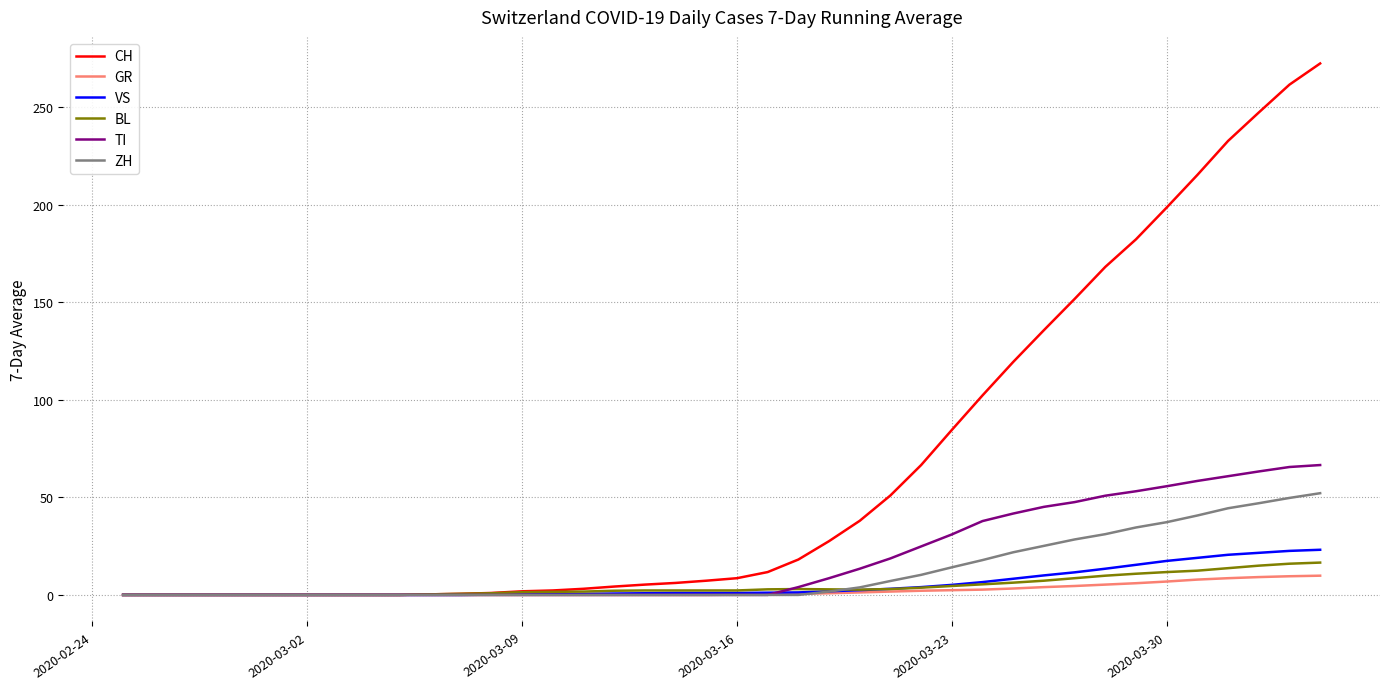

What is the highest value of the GR series?

9.9